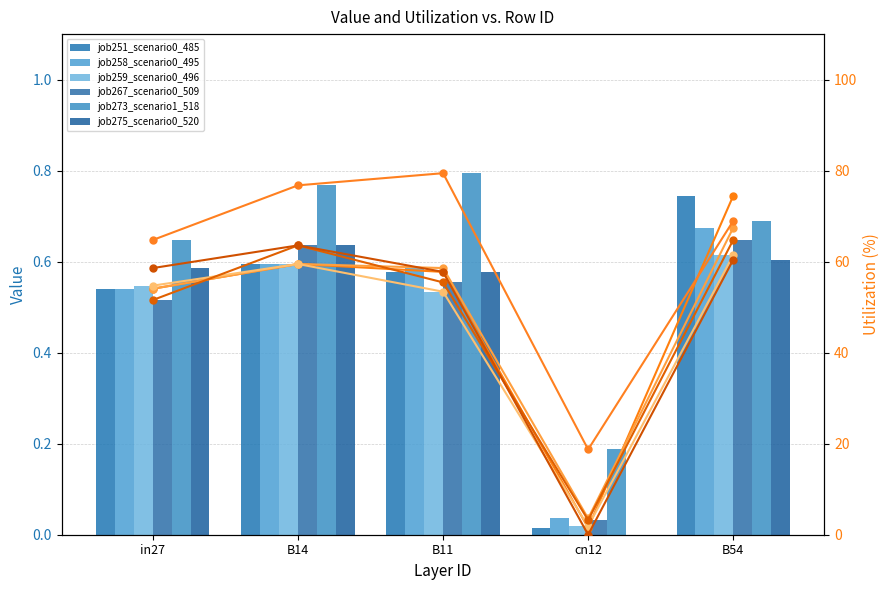

What is the value of the job258_scenario0_495 bar at the 1st from the left?

54.1